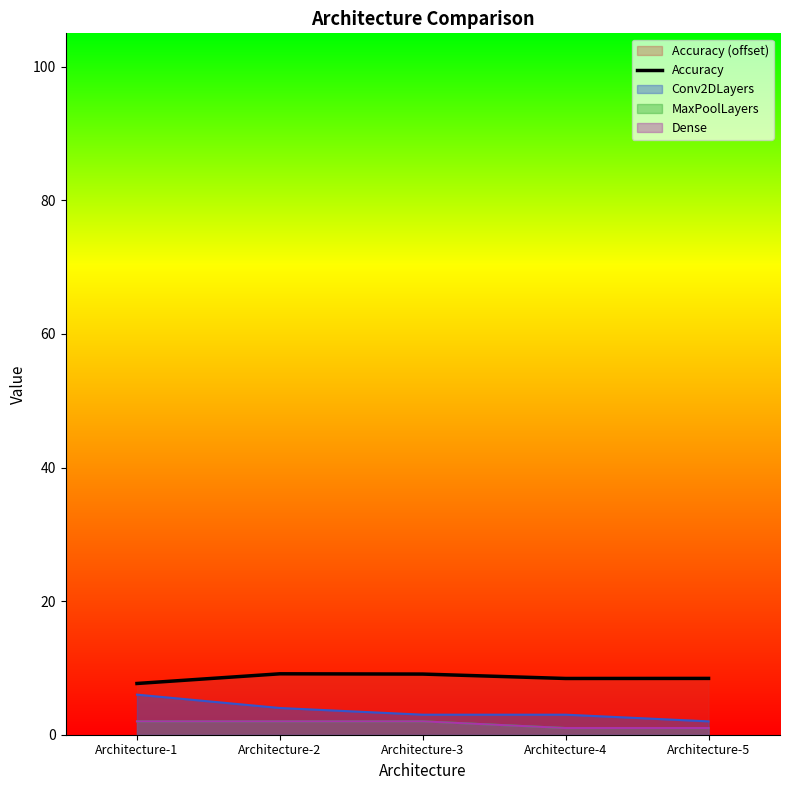

Reading left to right, extract all data points from this chart.

7.7	9.1	9.1	8.4	8.4